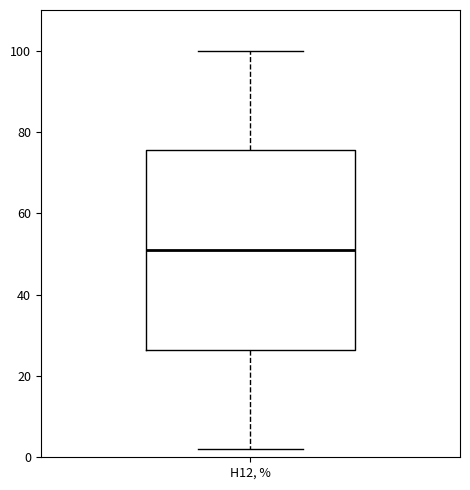

Where does the lower whisker of the box for Н12, % end on the y-axis? The values are not printed on the chart, so give them approximately, as read against the axis.

2